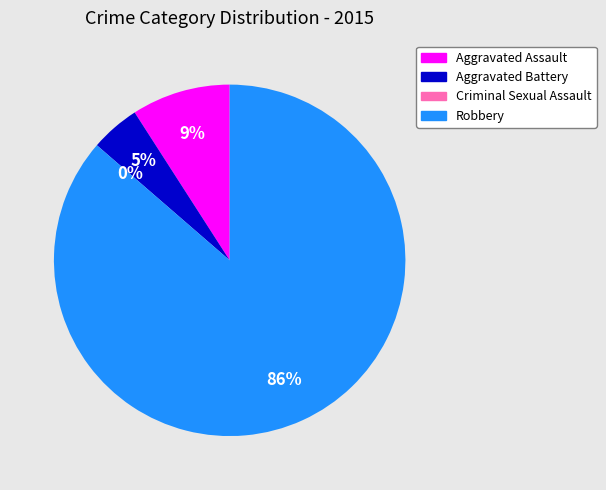

Do Criminal Sexual Assault and Robbery together represent more than half of the pie?

Yes